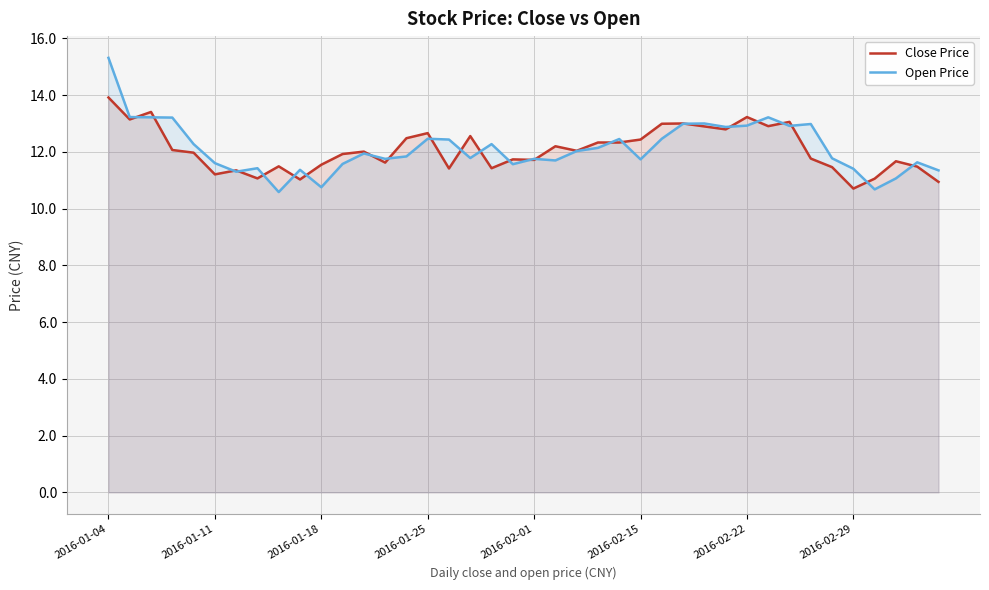

In Close Price, how many points are lower than both neighbors (excluding endpoints)?

12